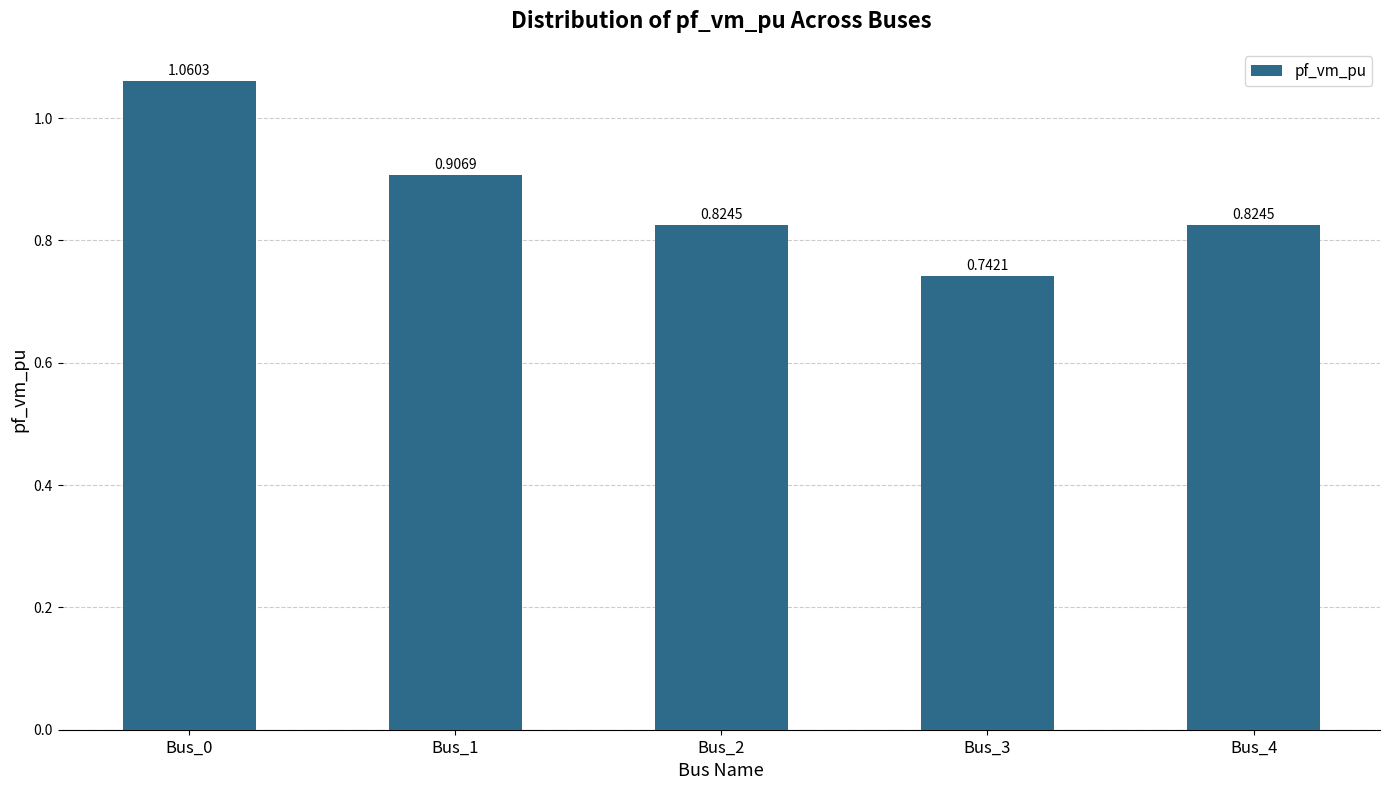

What is the difference between the maximum and minimum values?

0.3